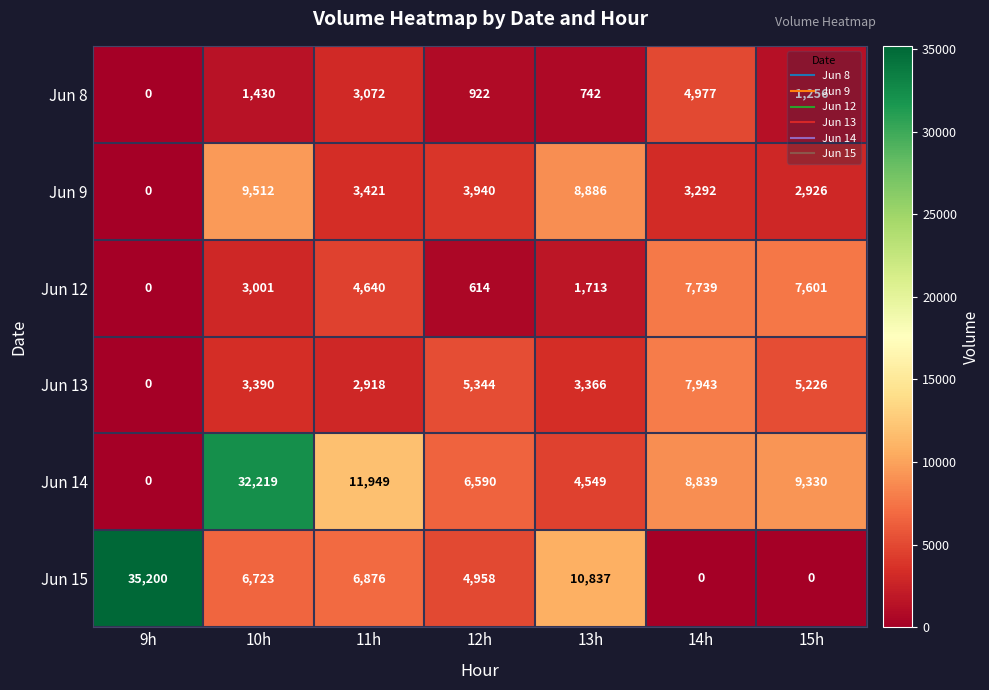

Rank the series by their maximum value, from lowest to highest.

Jun 8, Jun 12, Jun 13, Jun 9, Jun 14, Jun 15